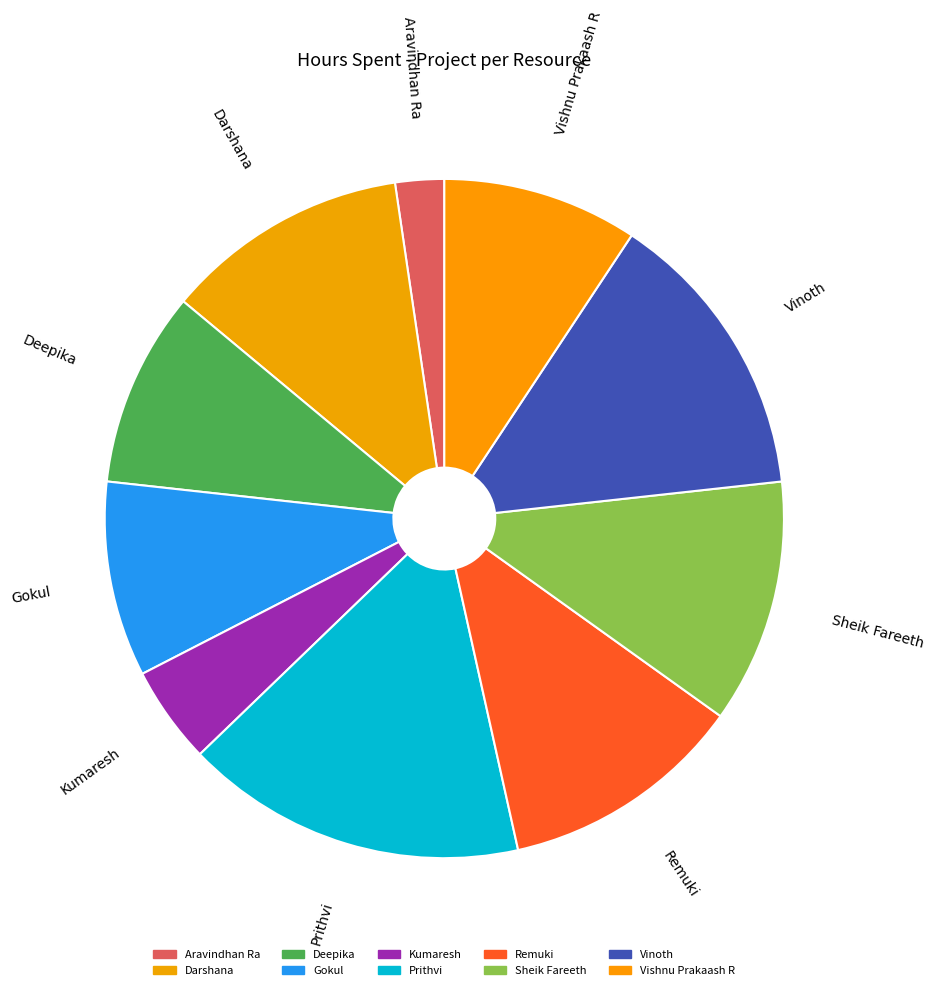

To the nearest percent, what is the difference between the Deepika and Vinoth slice percentages?

5%